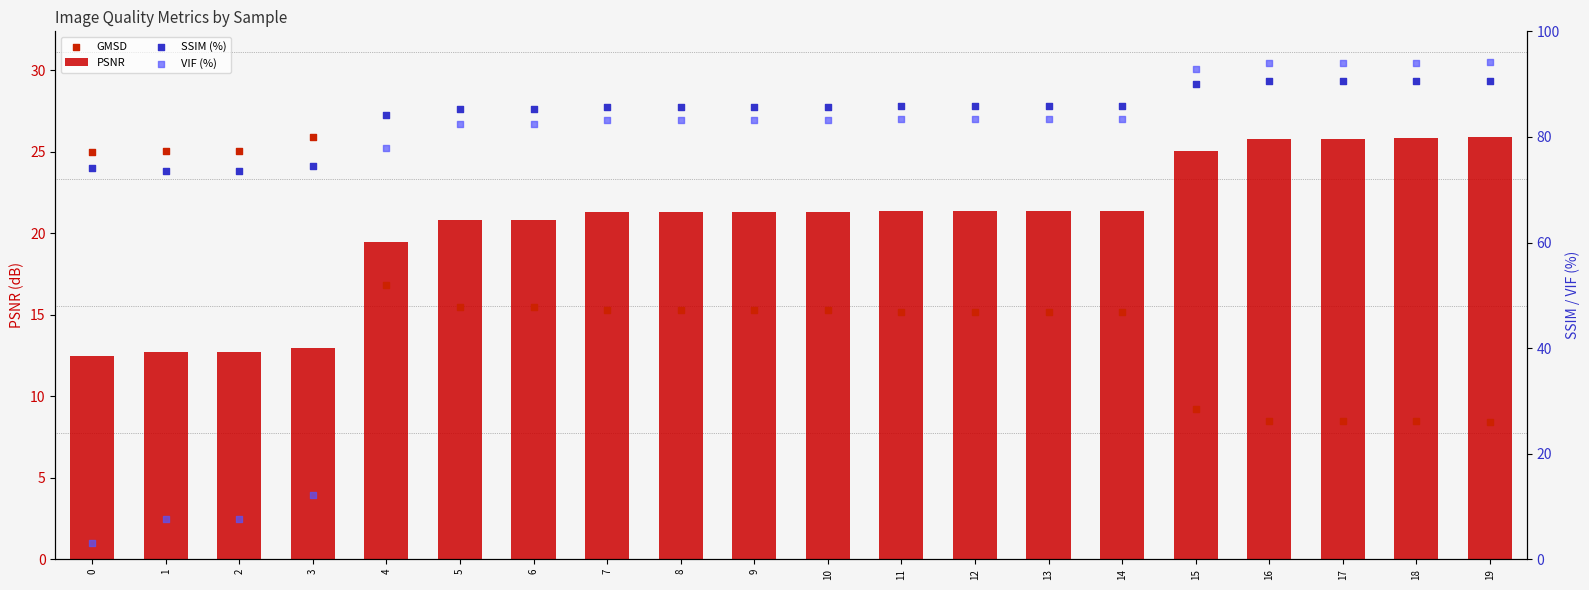

What is the total value across all series at 16?

218.9